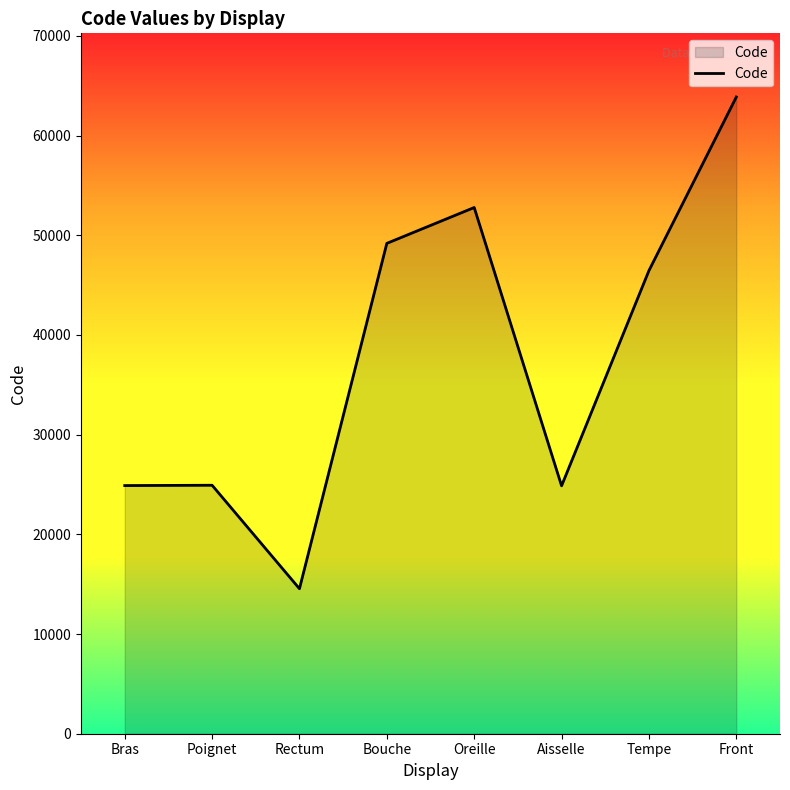

Where is the data nearest to the value 39204?

Tempe